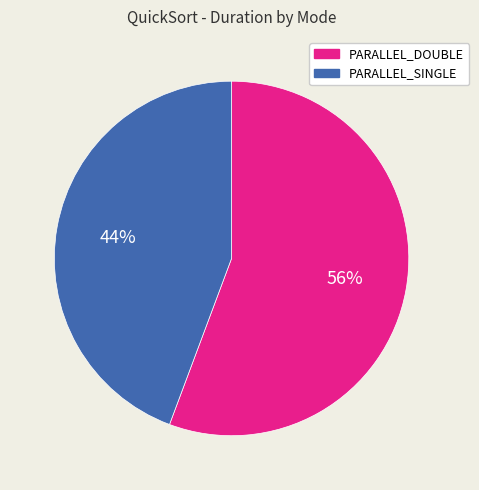

What is the ratio of the value at PARALLEL_SINGLE to the value at PARALLEL_DOUBLE?

0.8